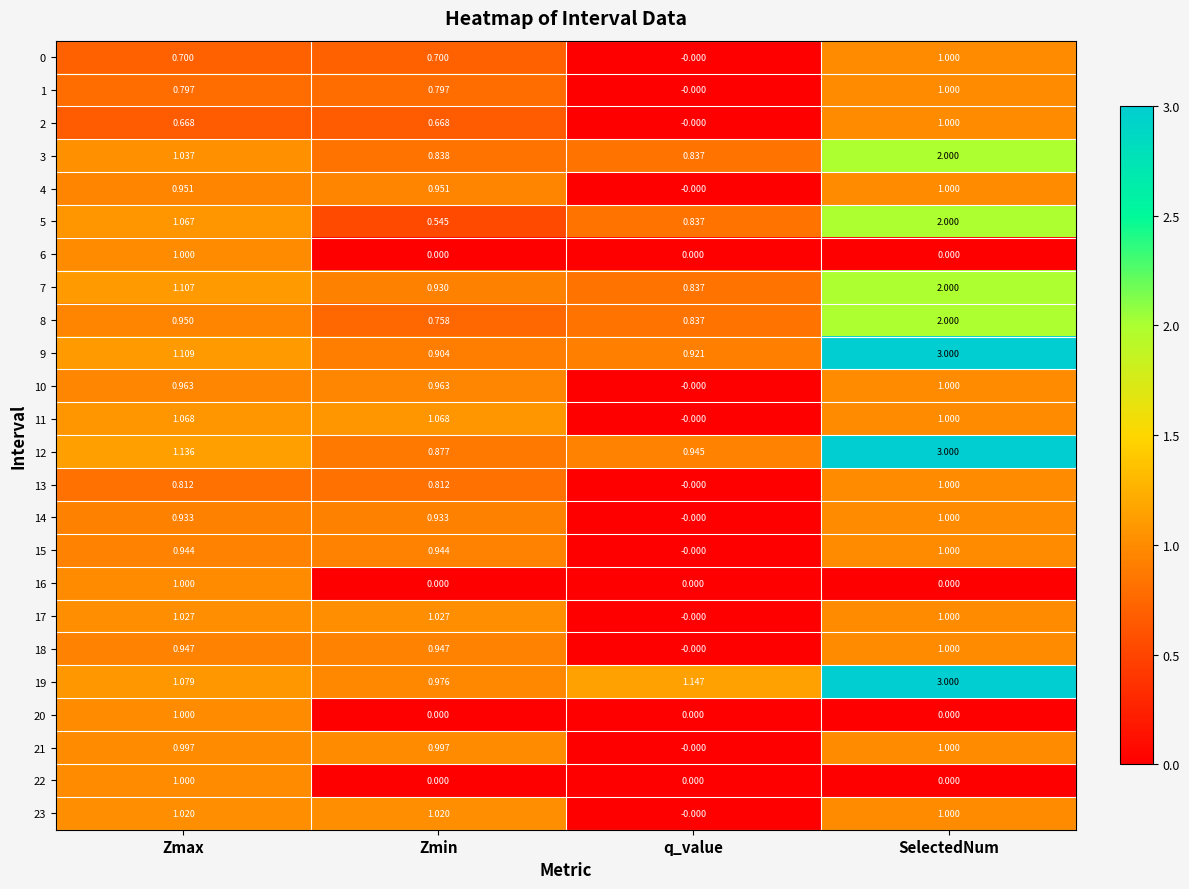

Where is 4 nearest to the value 0?

q_value